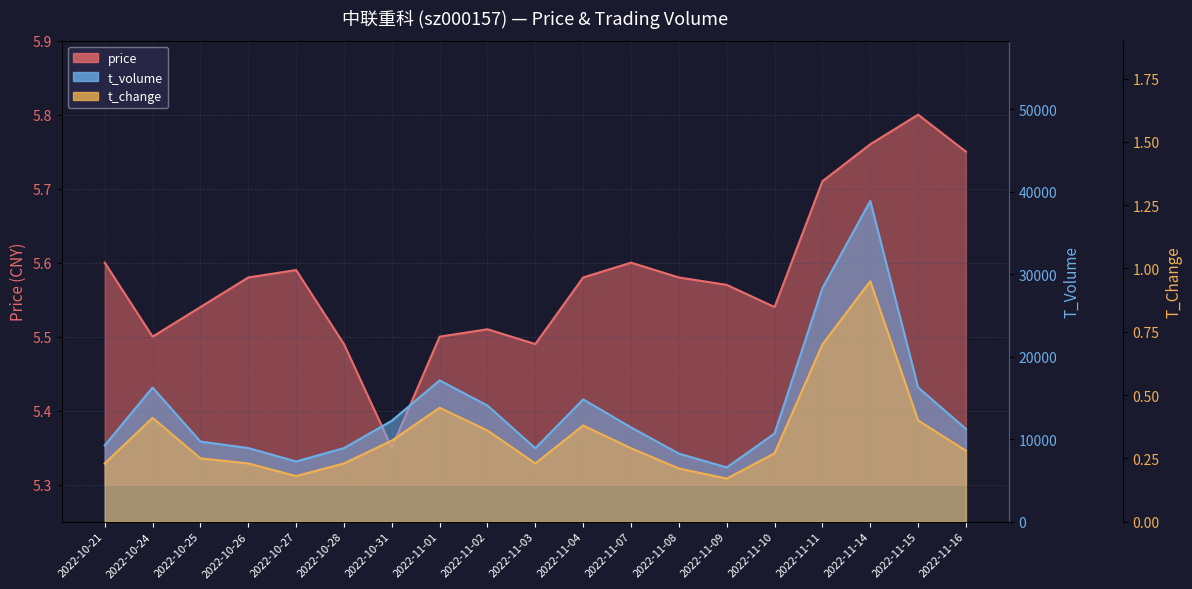

At which label is price closest to 5?

2022-10-31